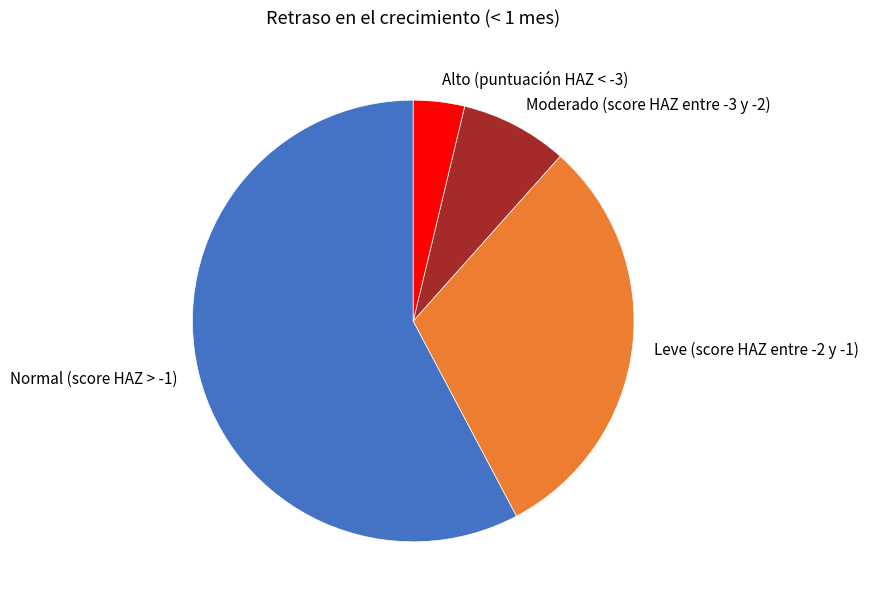

Which category accounts for the majority?

Normal (score HAZ > -1)